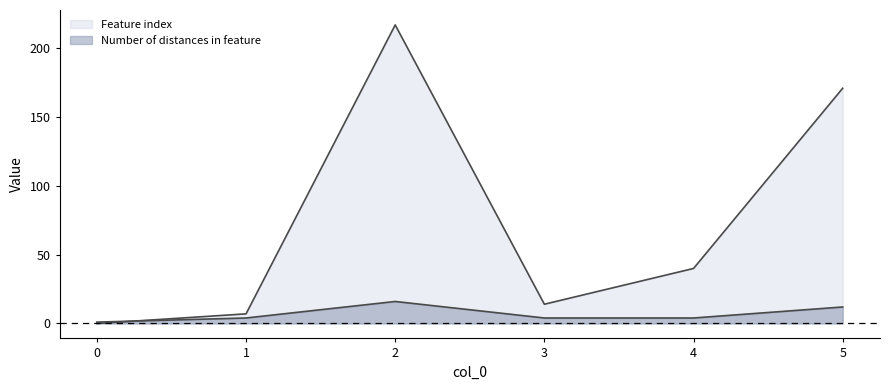

Which category has the highest value in the Number of distances in feature series?

2